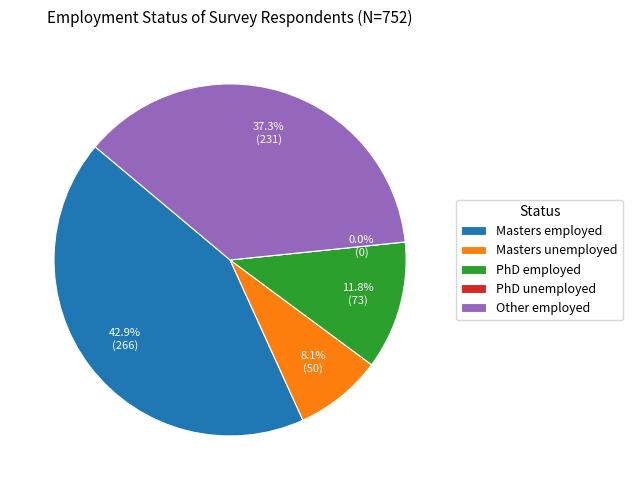

To the nearest percent, what percentage of the pie is PhD employed?

12%